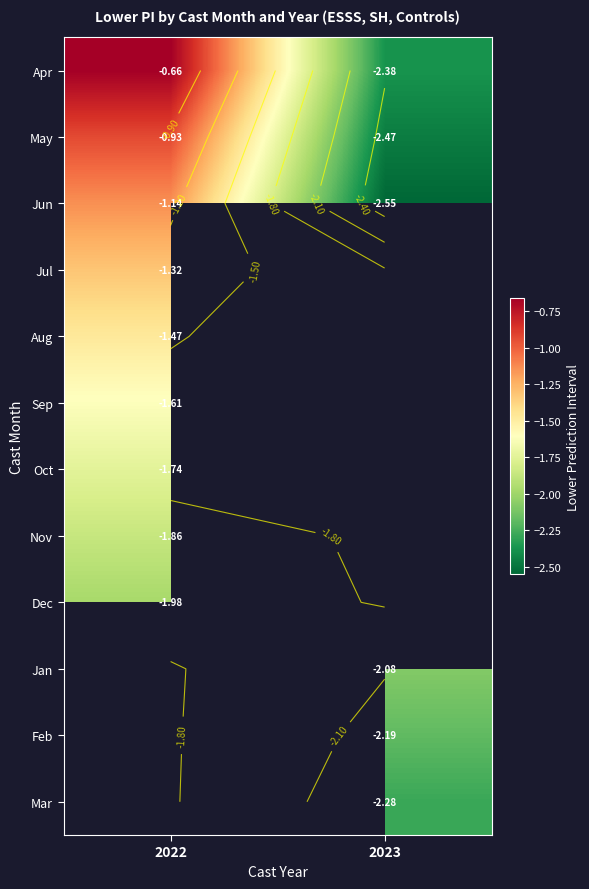

How many data points does each series have?

2